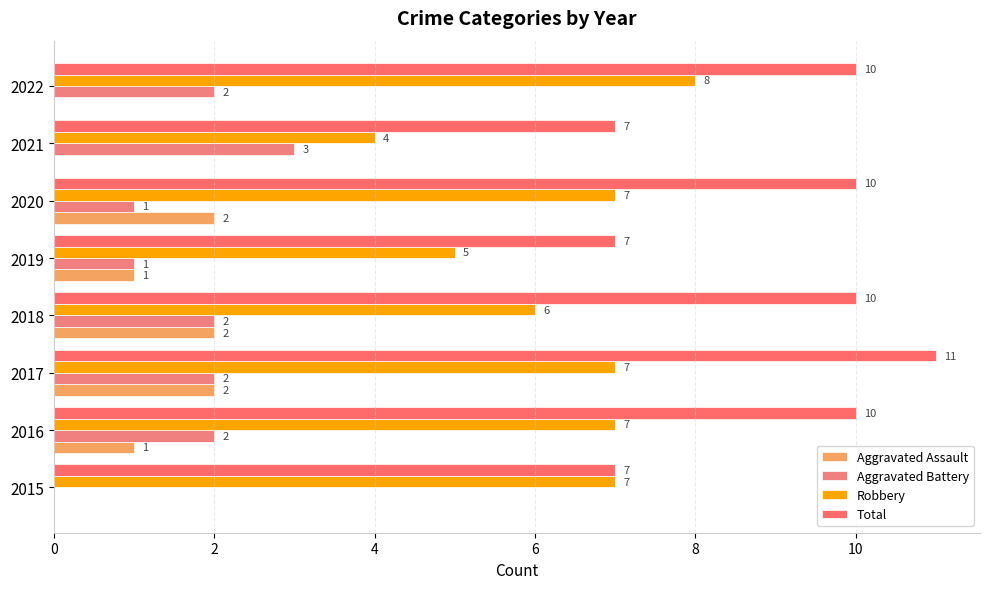

Rank the series by their maximum value, from highest to lowest.

Total, Robbery, Aggravated Battery, Aggravated Assault